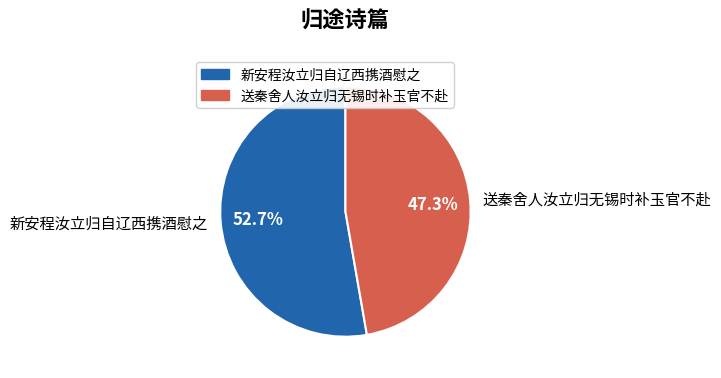

What is the ratio of the value at 新安程汝立归自辽西携酒慰之 to the value at 送秦舍人汝立归无锡时补玉官不赴?

1.1